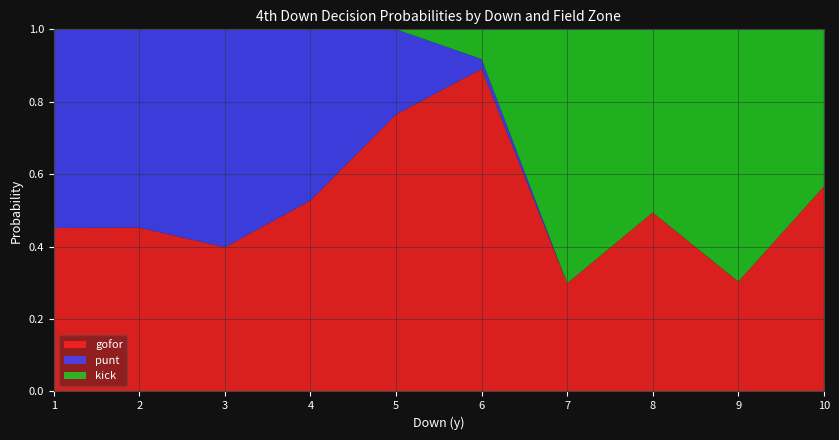

Is it true that gofor equals 0.2 at 3?

False